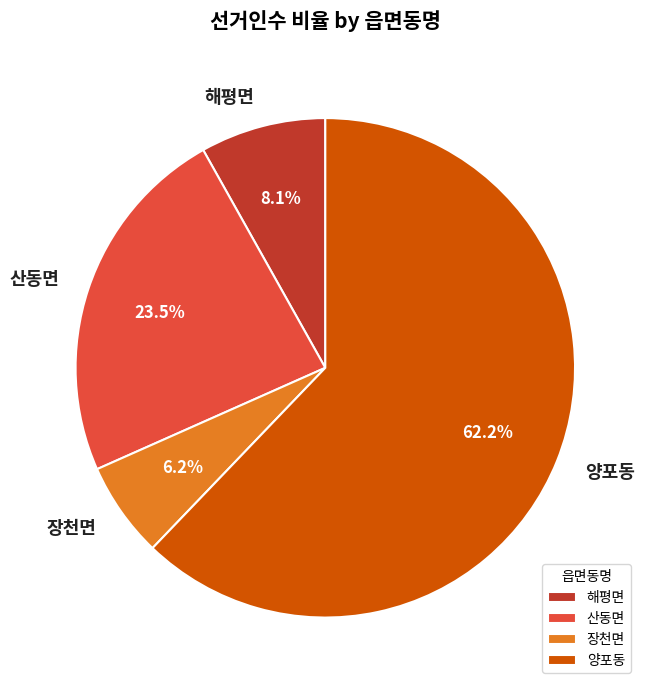

What portion of the pie excludes 양포동?

37.8%